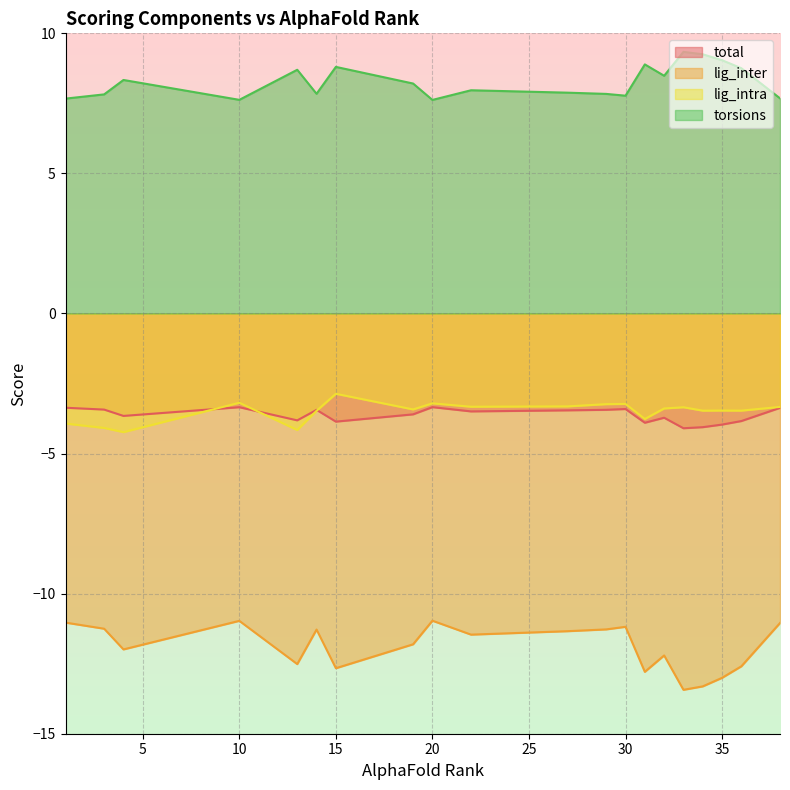

How many lines are shown in the chart?

4